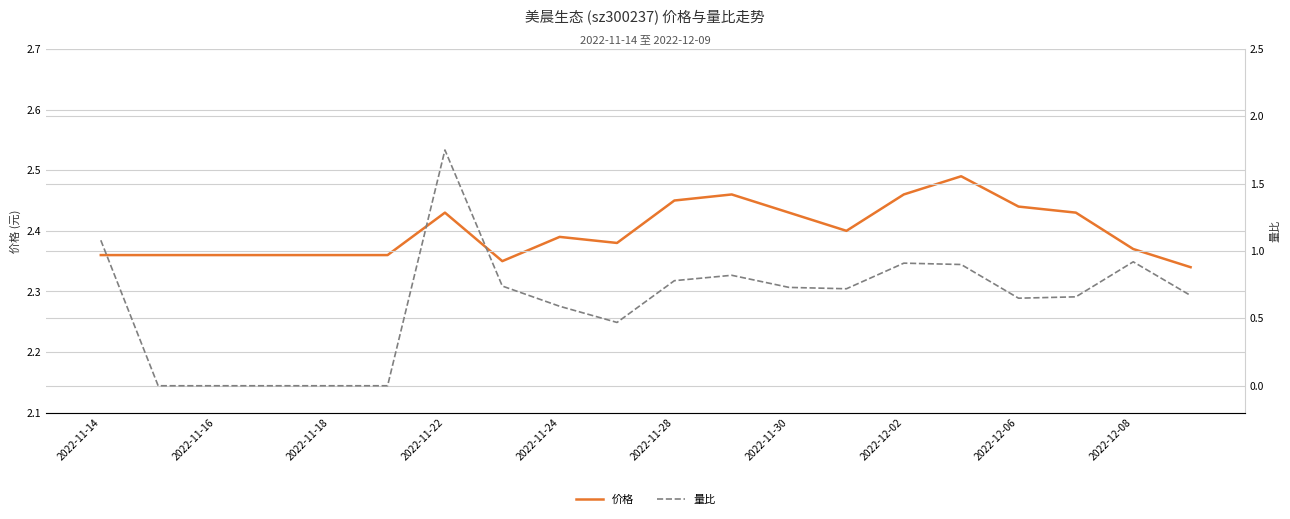

Is the value of 量比 at 2022-11-14 greater than the value of 价格 at 2022-11-22?

No